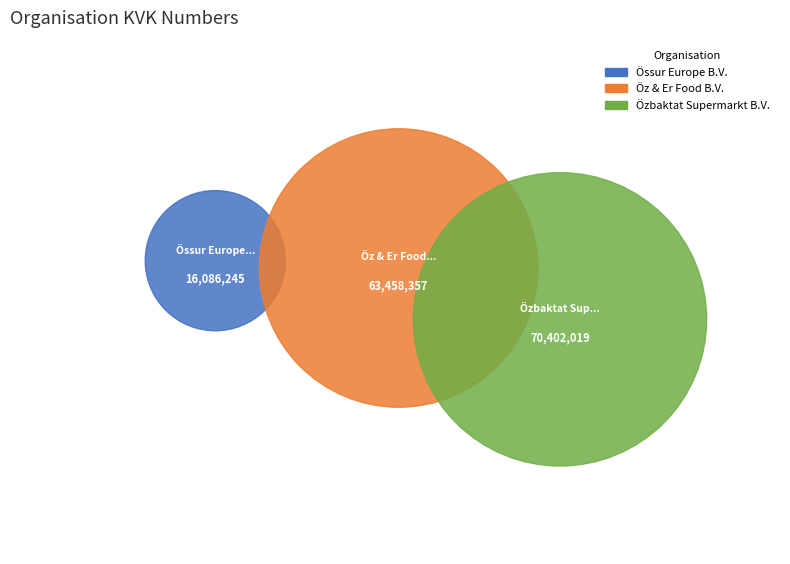

Which slice is the smallest?

Össur Europe B.V.